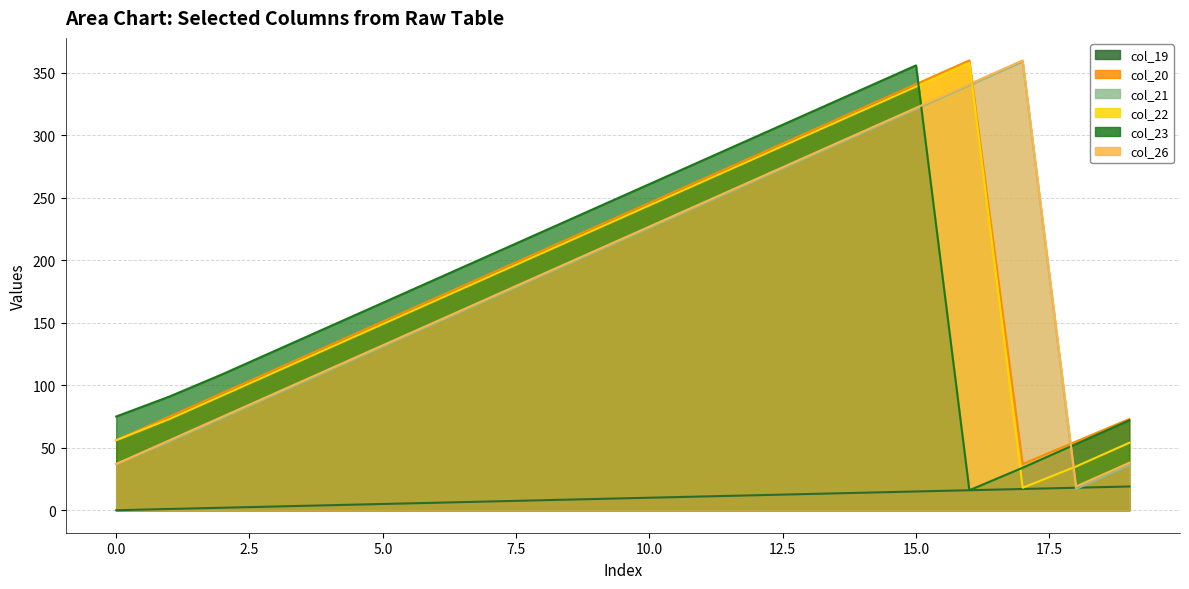

Reading left to right, transcribe all the data shown in this chart.

col_19: 0=0	1=1	2=2	3=3	4=4	5=5	6=6	7=7	8=8	9=9	10=10	11=11	12=12	13=13	14=14	15=15	16=16	17=17	18=18	19=19
col_20: 0=56	1=75	2=94	3=113	4=132	5=151	6=170	7=189	8=208	9=227	10=246	11=265	12=284	13=303	14=322	15=341	16=360	17=37	18=55	19=73
col_21: 0=37	1=55	2=74	3=93	4=112	5=131	6=150	7=169	8=188	9=207	10=226	11=245	12=264	13=283	14=302	15=321	16=340	17=359	18=17	19=36
col_22: 0=56	1=73	2=92	3=111	4=130	5=149	6=168	7=187	8=206	9=225	10=244	11=263	12=282	13=301	14=320	15=339	16=358	17=18	18=35	19=54
col_23: 0=75	1=91	2=109	3=128	4=147	5=166	6=185	7=204	8=223	9=242	10=261	11=280	12=299	13=318	14=337	15=356	16=16	17=34	18=53	19=72
col_26: 0=37	1=56	2=75	3=94	4=113	5=132	6=151	7=170	8=189	9=208	10=227	11=246	12=265	13=284	14=303	15=322	16=341	17=360	18=19	19=38